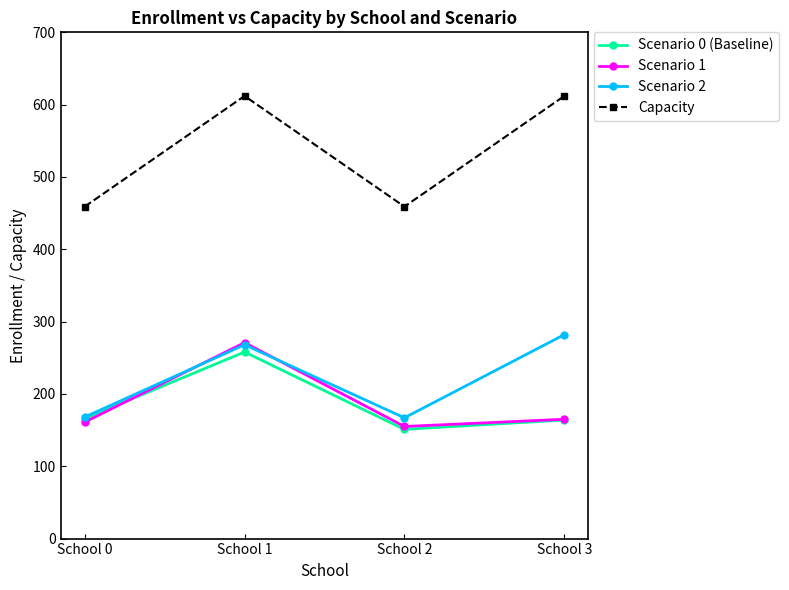

Which category has the highest value in the Scenario 2 series?

School 3